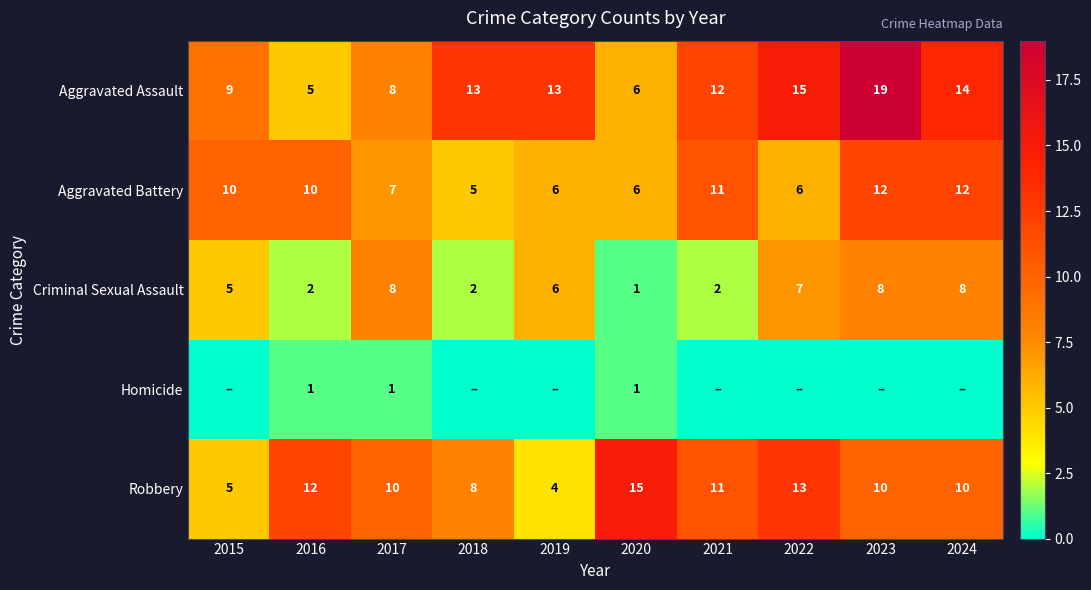

Between 2018 and 2016, which is larger?

2018